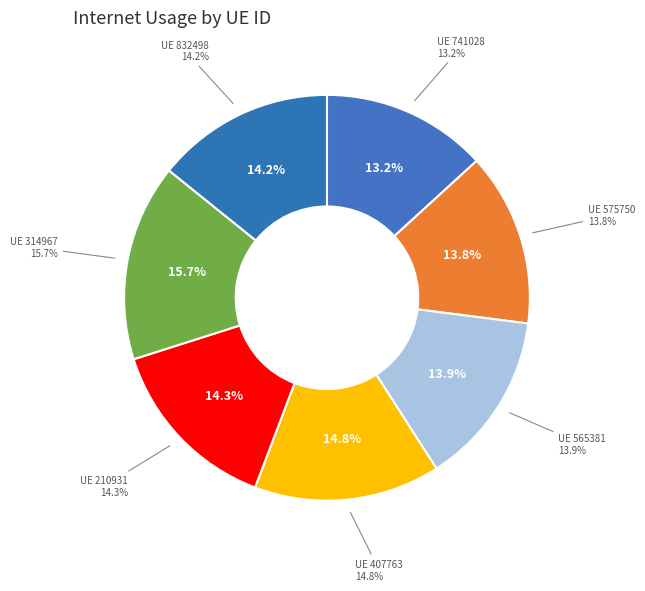

The 565381 slice represents 14% of the pie. True or false?

True